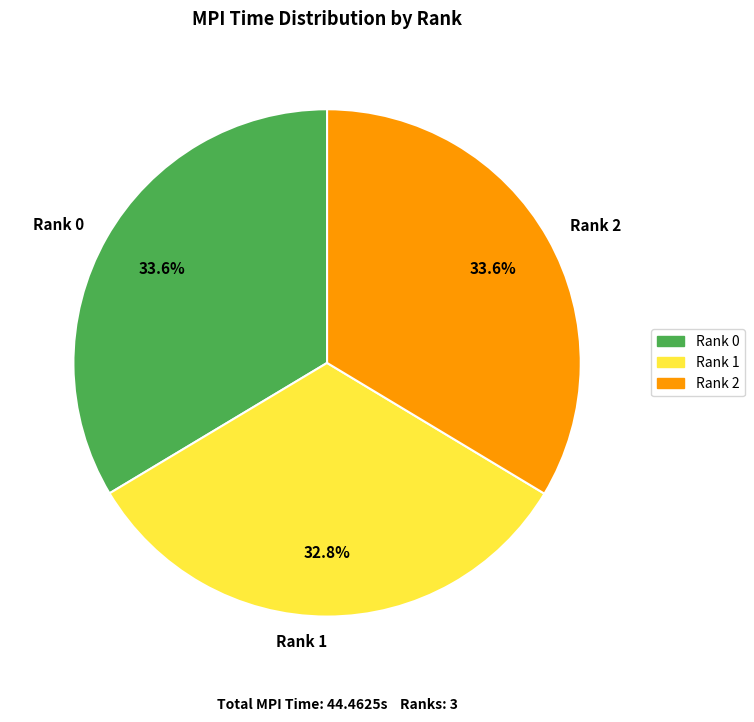

Which category has the smallest portion of the pie?

Rank 1